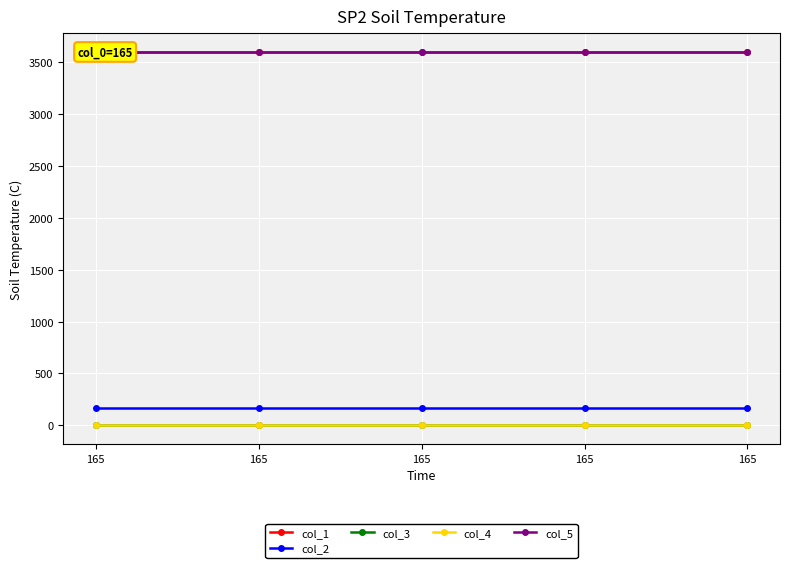

What is the sum of the col_2 values at 165 and 165?

330.0